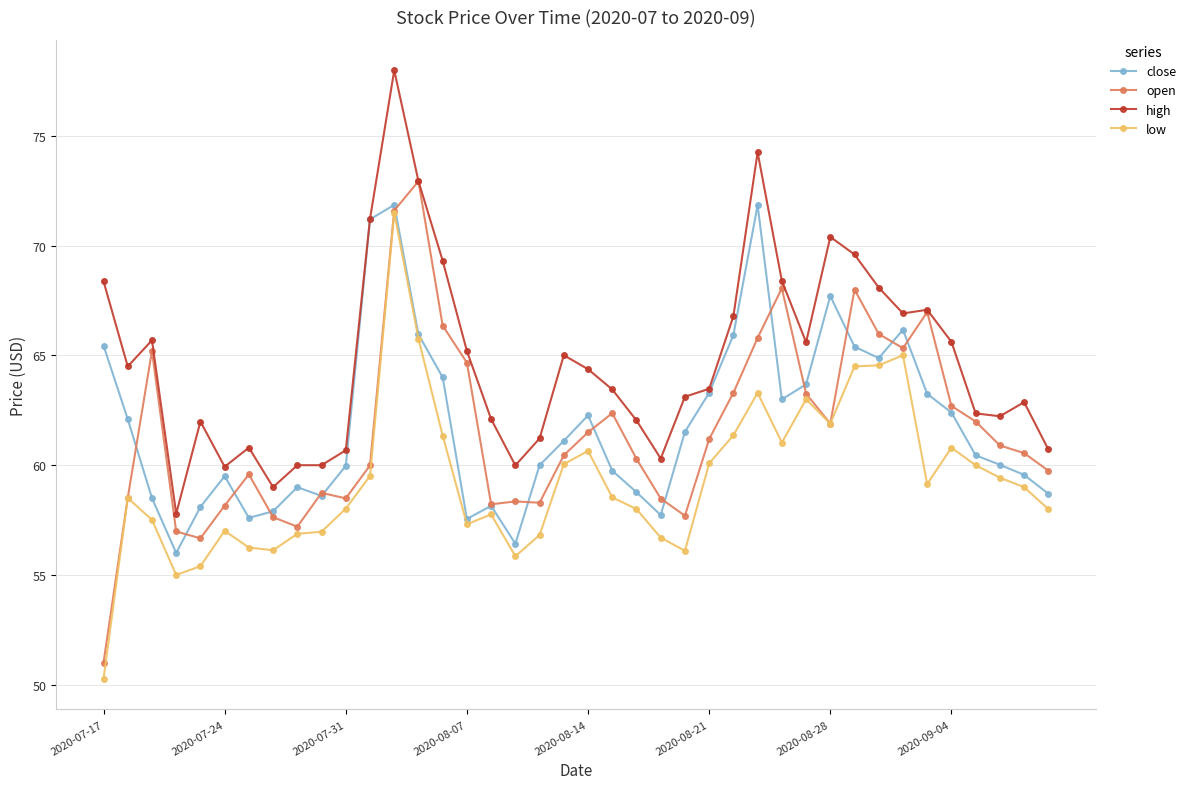

True or false: low has more than 0 interior local peaks.

True